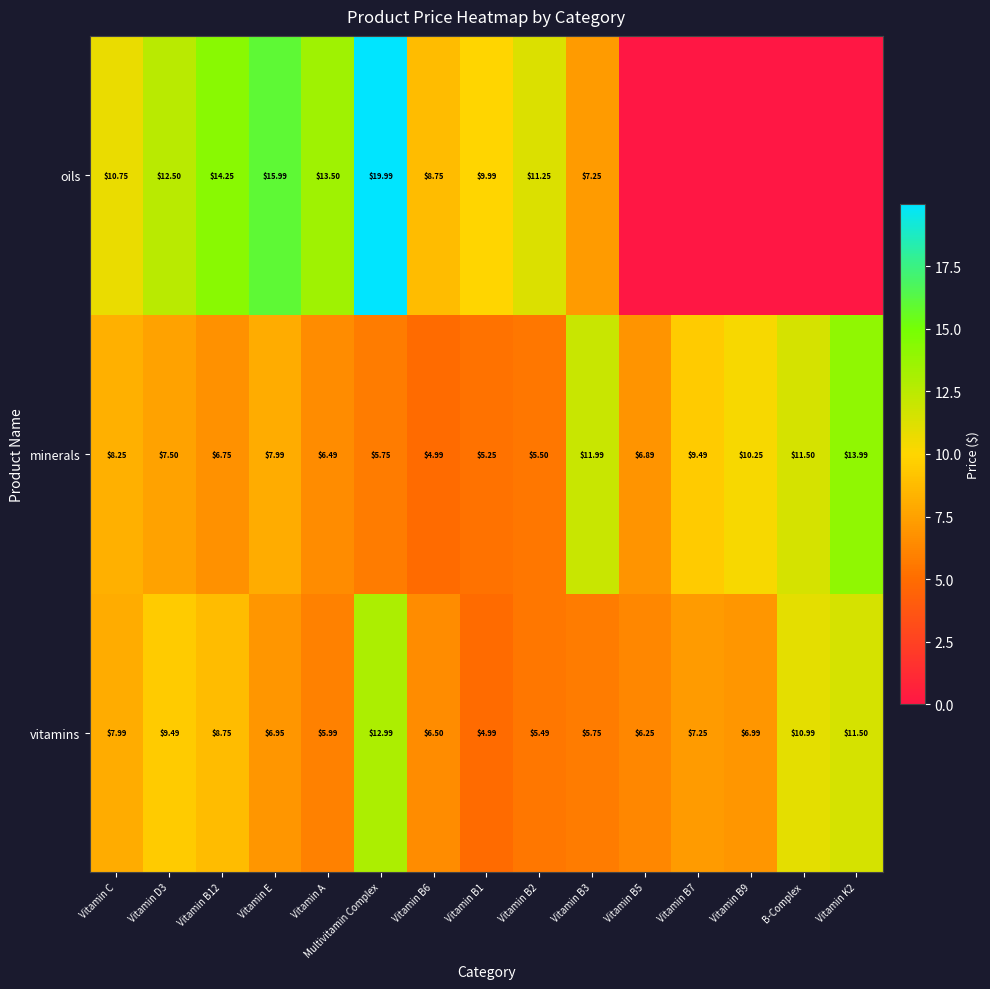

The minerals series shows 2.0 at Vitamin B1. True or false?

False